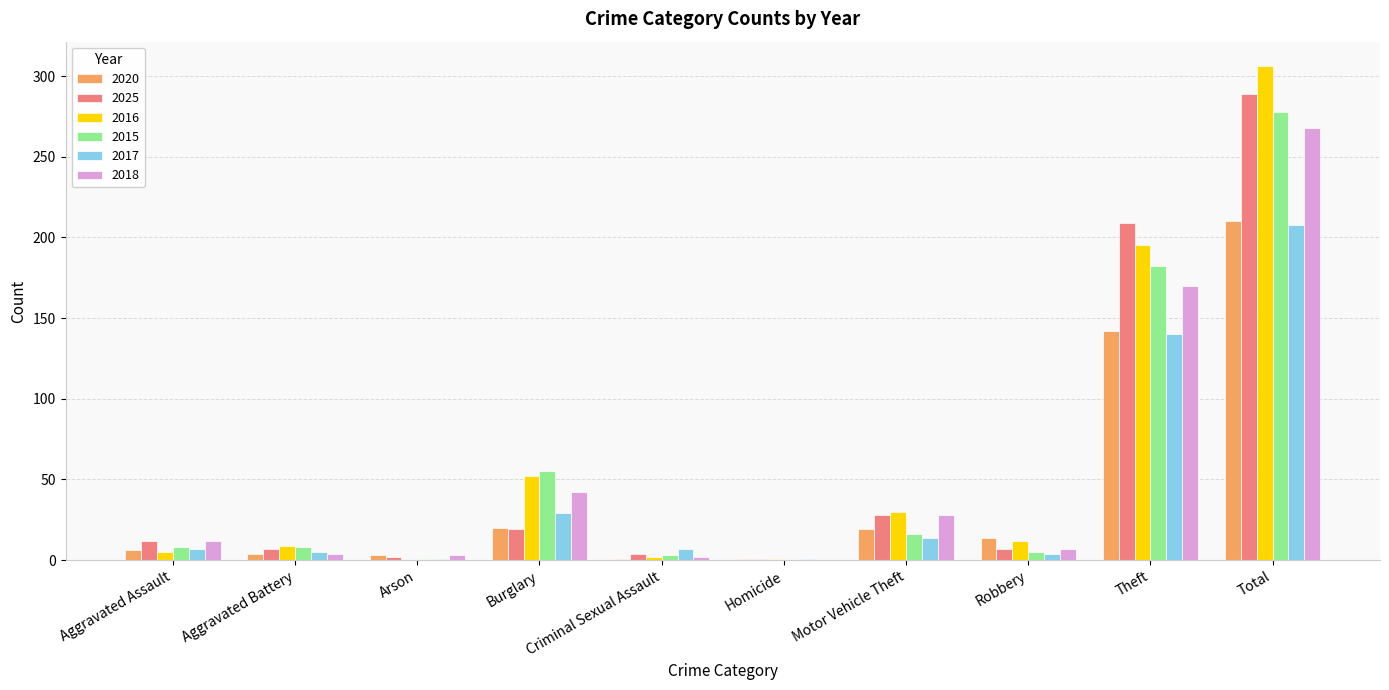

Is the value of 2017 at Arson greater than the value of 2018 at Motor Vehicle Theft?

No